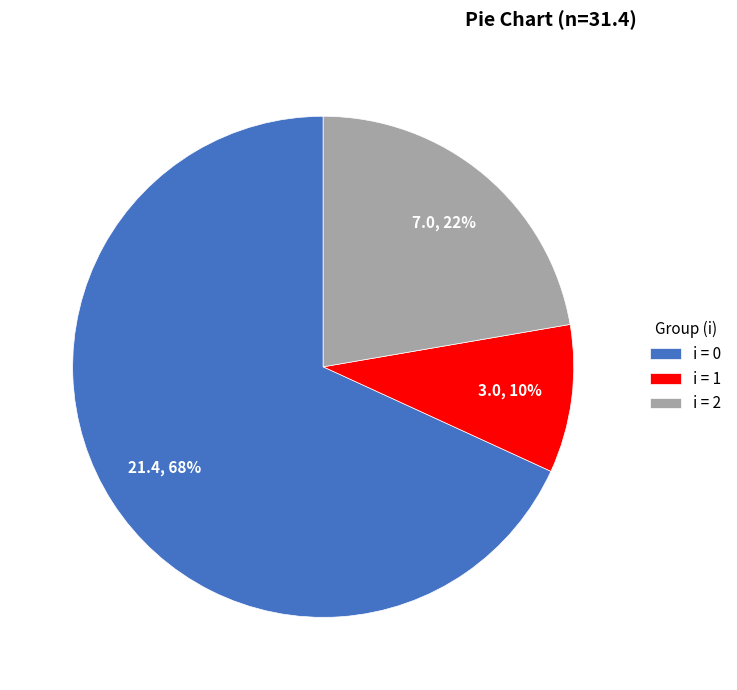

Is it true that i = 1 is 1% of the pie?

False